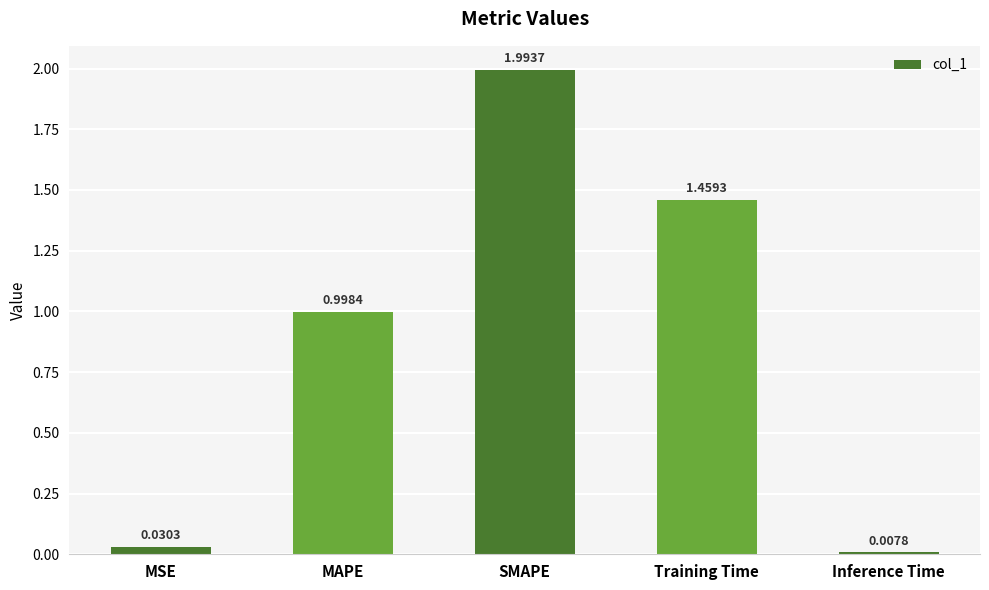

What is the difference between the maximum and second lowest values?

2.0